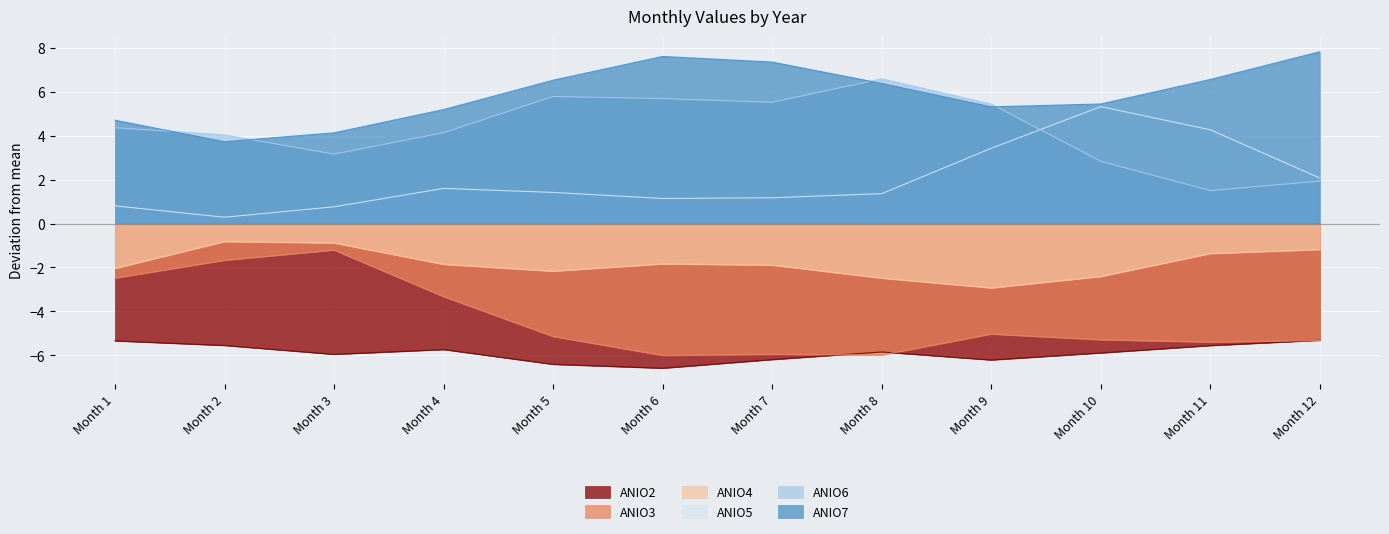

Where is ANIO5 nearest to the value 22?

4